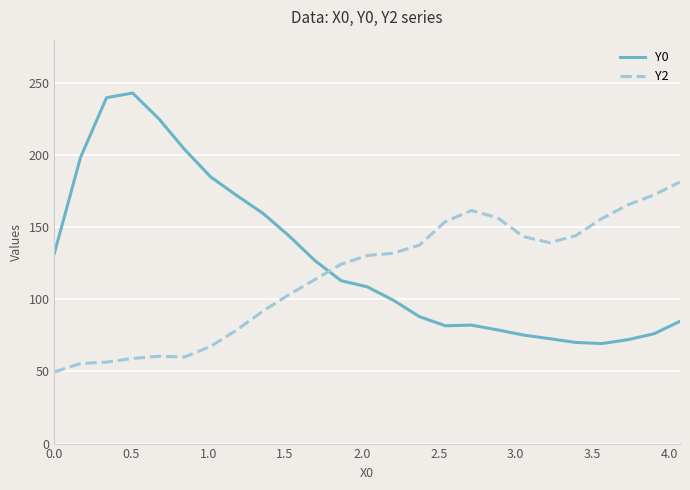

Which series has the largest total across all categories?

Y0